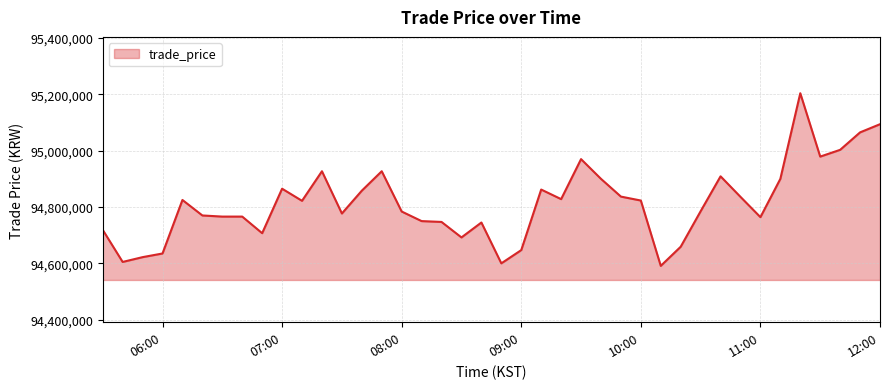

What is the difference between the maximum and minimum values?

613000